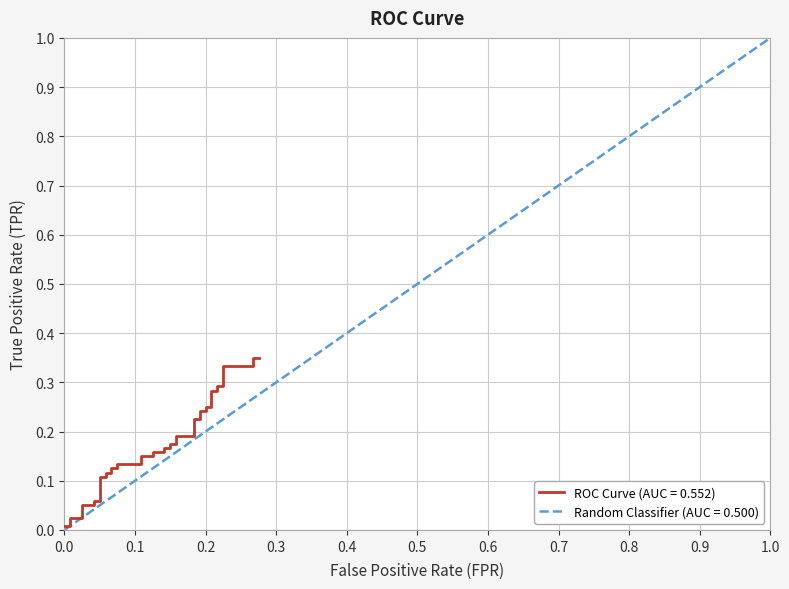

Count the number of data series in this chart.

1